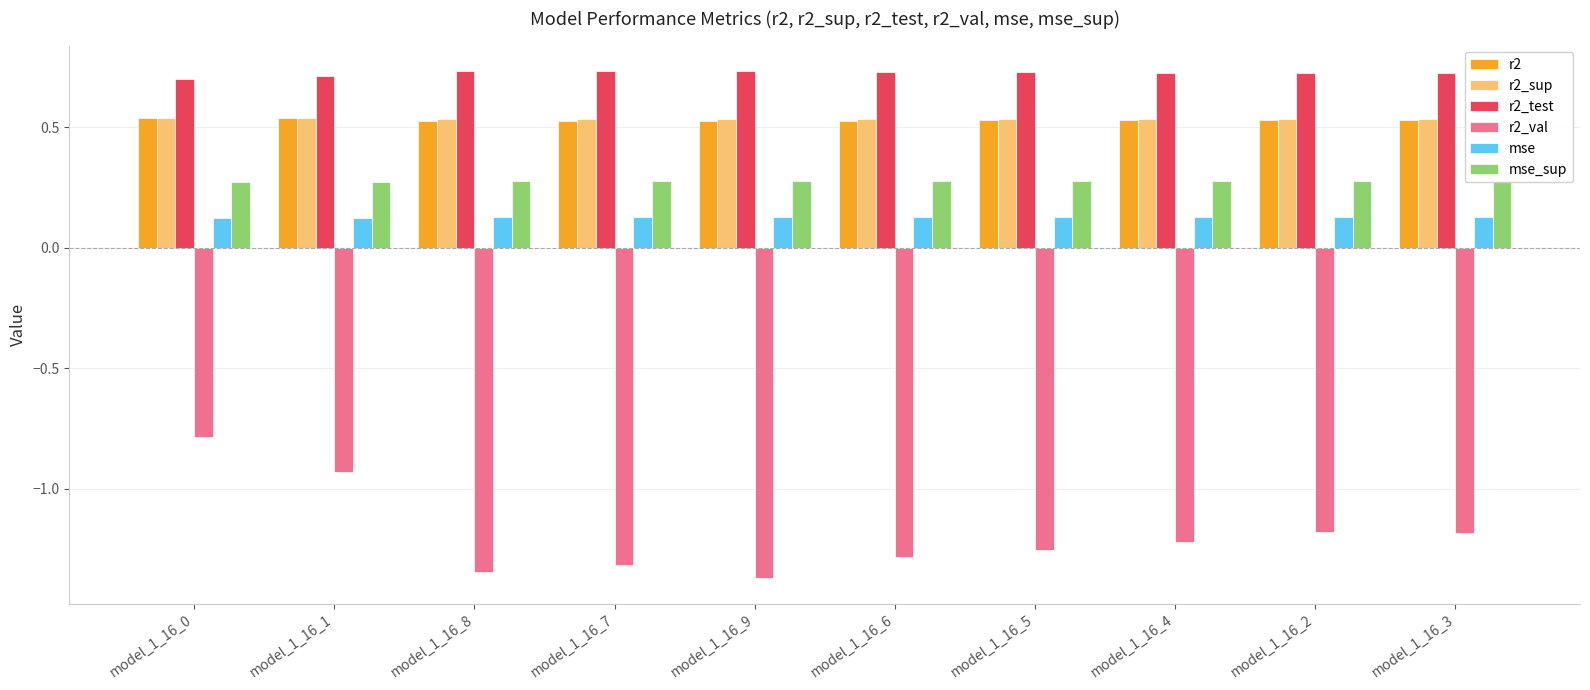

How many bars are there in total?

60